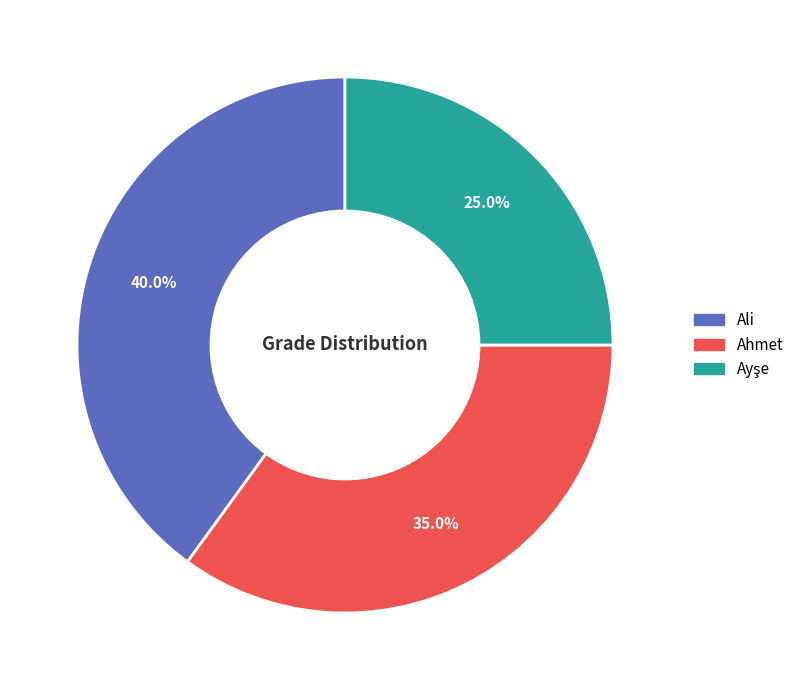

Is the sum of Ali and Ahmet greater than half?

Yes